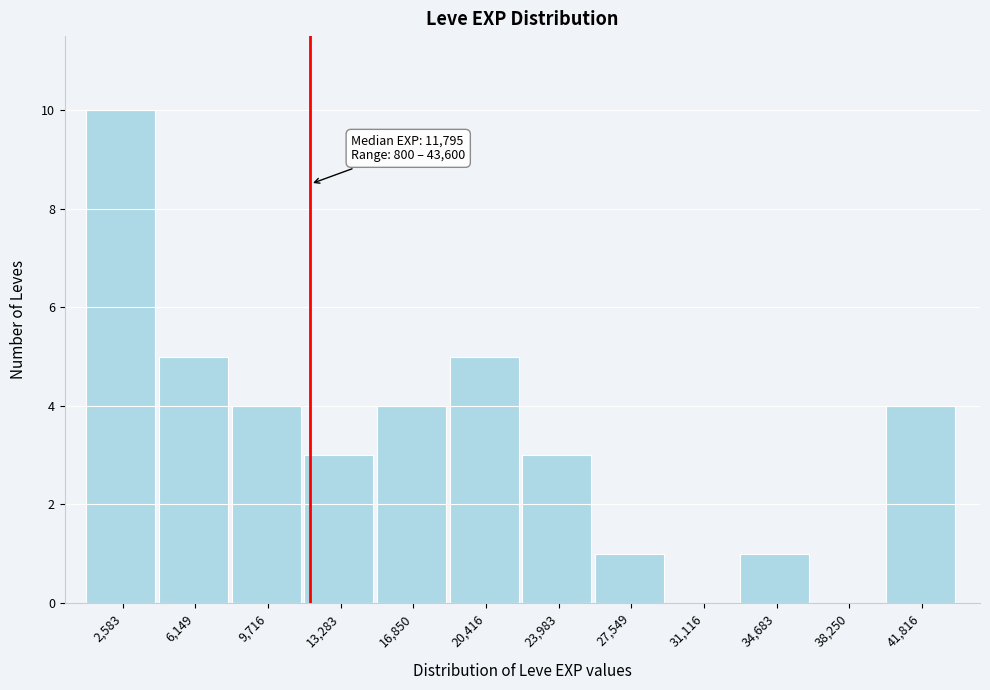

Over which range of the x-axis is the bar tallest?

1000 to 4500